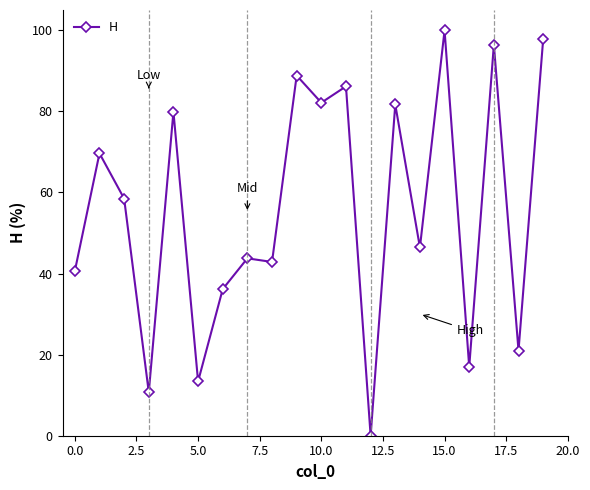

What is the value of the 8th point from the left?

43.8